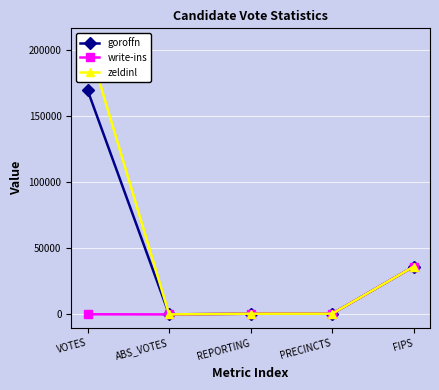

Which category has the lowest value across all series?

ABS_VOTES